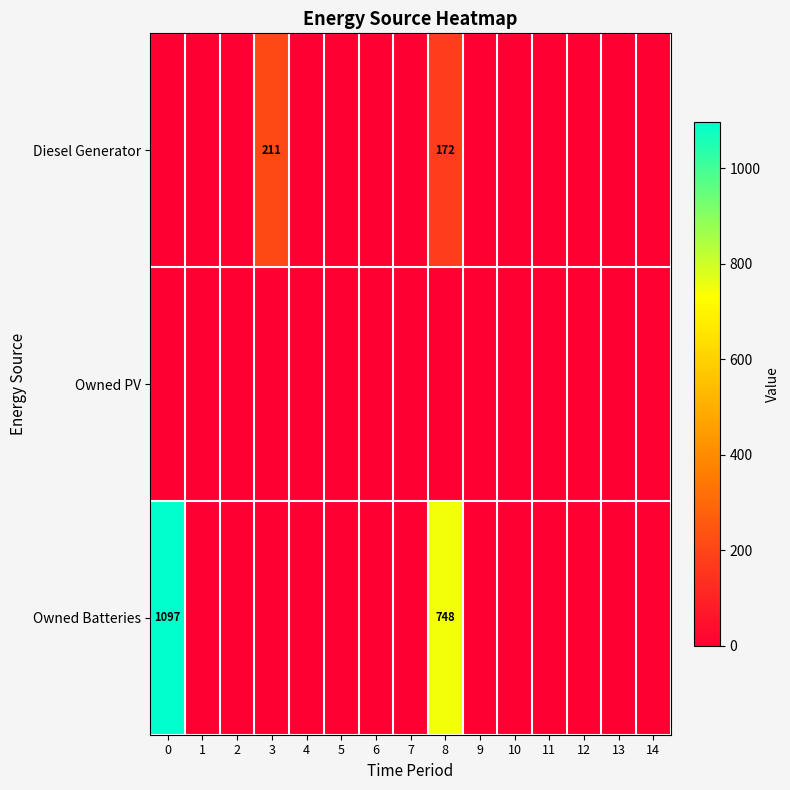

At how many categories does at least one series exceed 700?

2